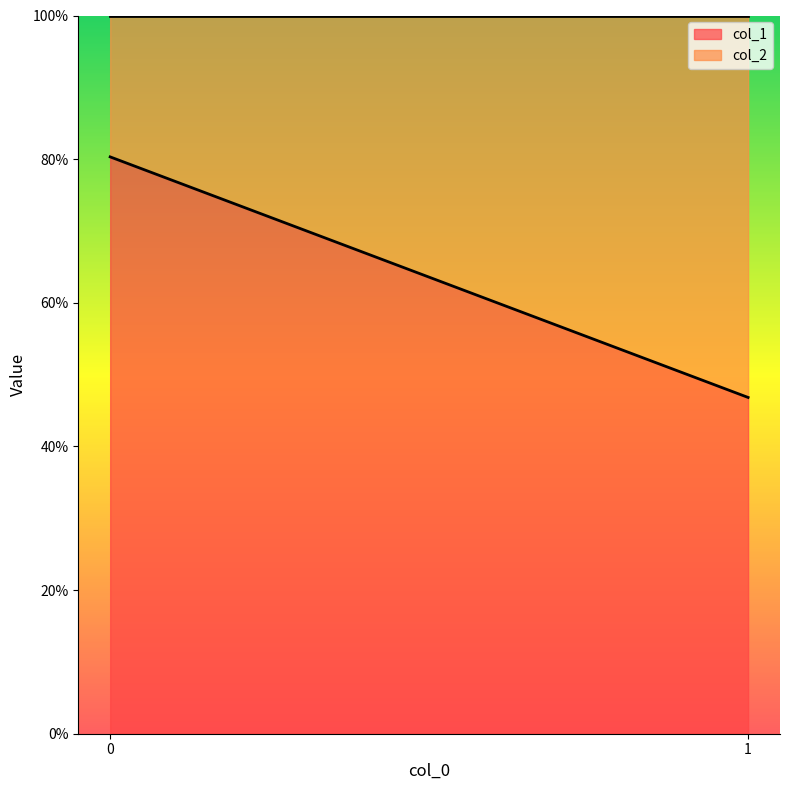

Which category has the highest value in the col_2 series?

1